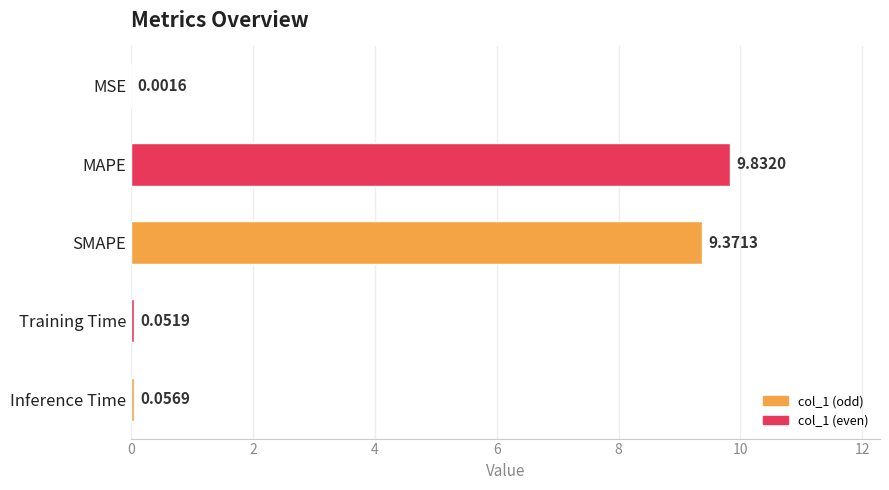

What is the change in value from MSE to SMAPE?

+9.4